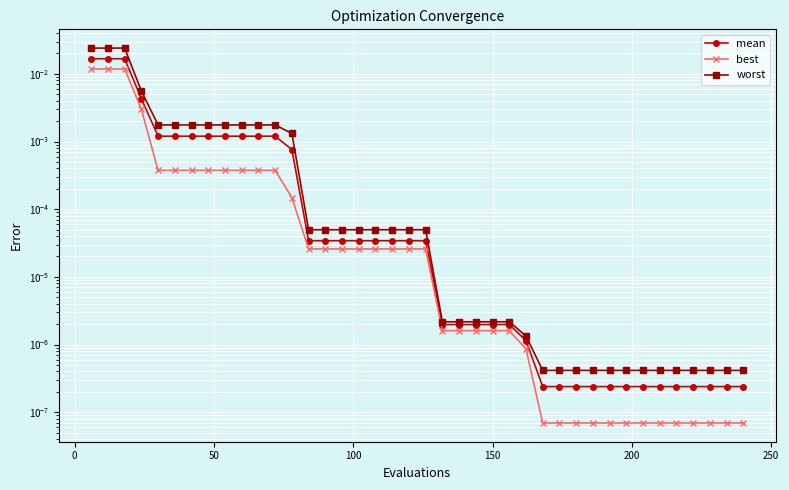

True or false: worst and best intersect in this chart.

False